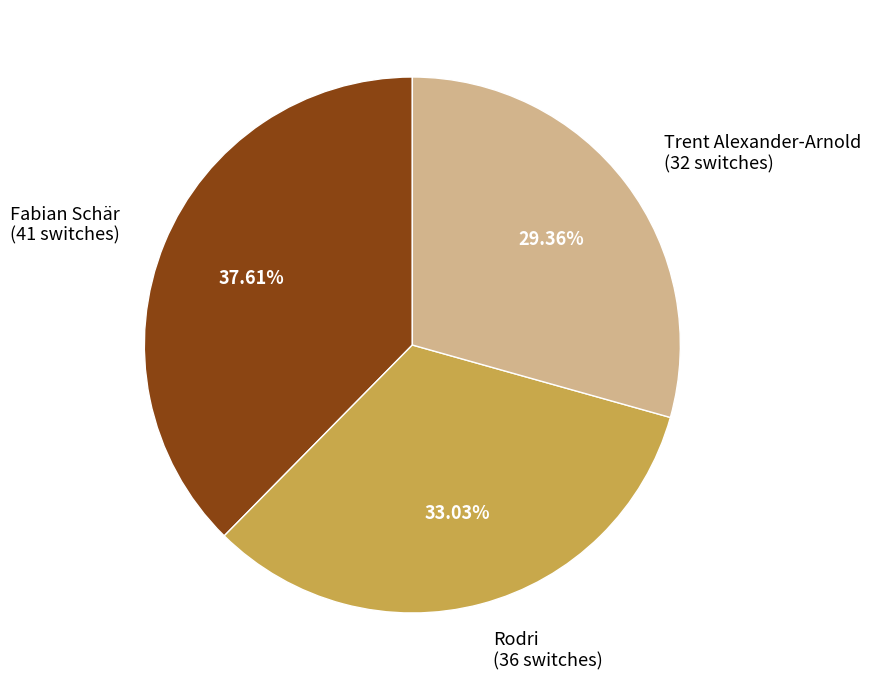

What is the smallest slice in the pie chart?

Trent Alexander-Arnold